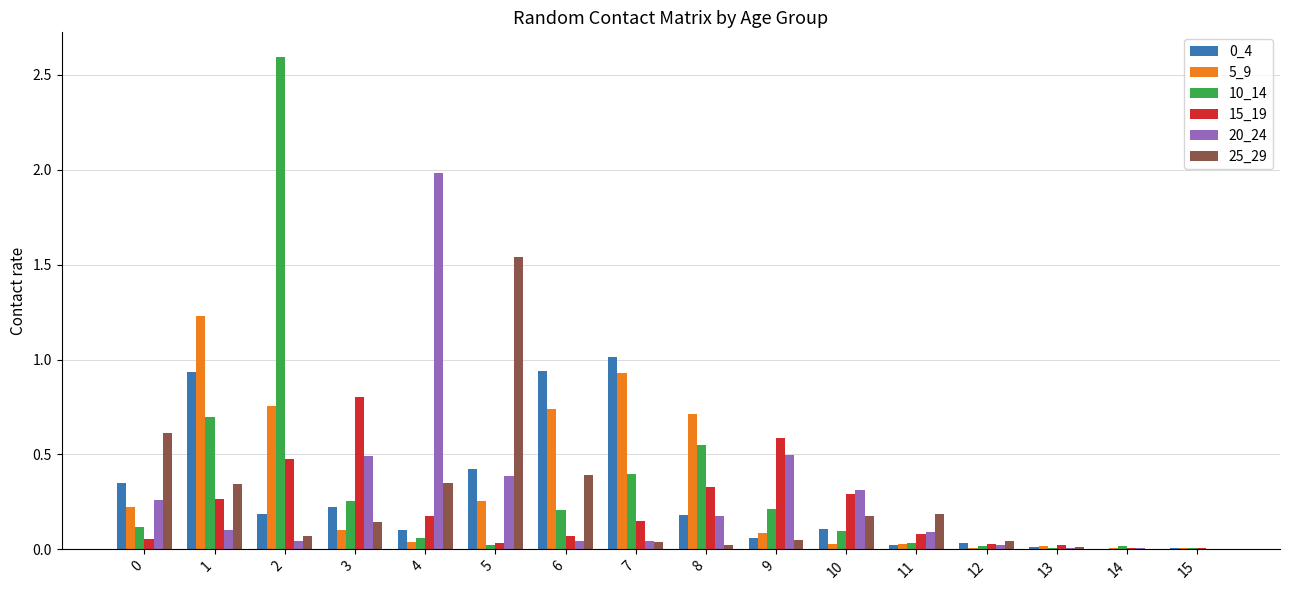

Is it true that 10_14 equals 2.6 at 2?

True